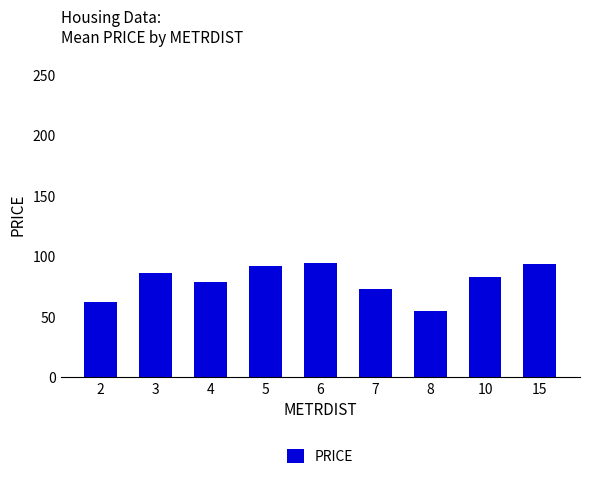

Where does the data first go above 82?

3